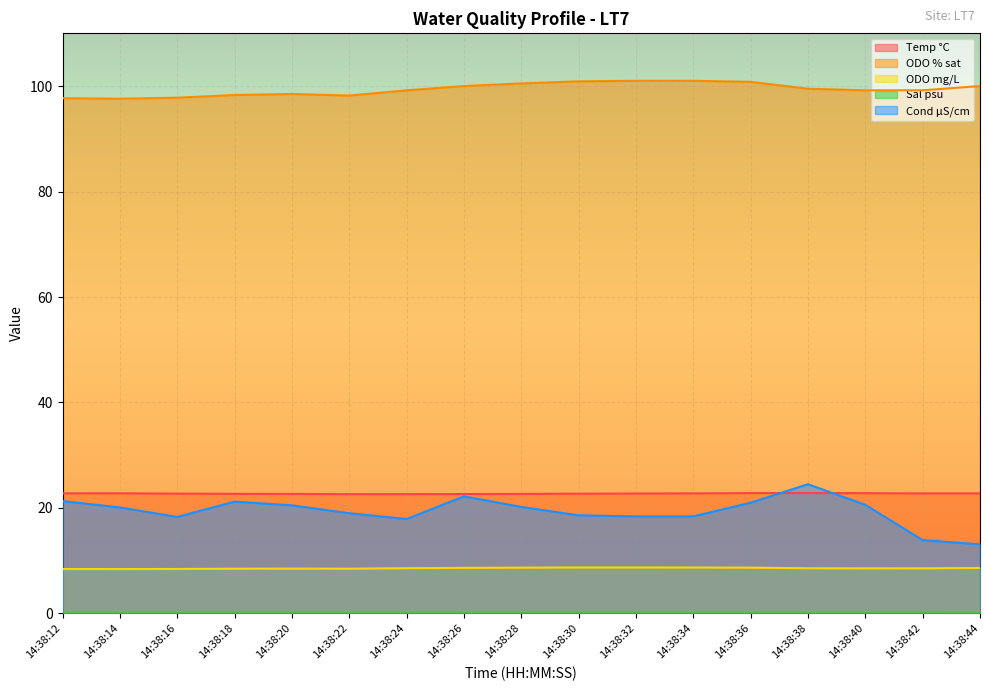

Reading left to right, transcribe all the data shown in this chart.

Temp °C: 22.8	22.8	22.7	22.7	22.7	22.6	22.6	22.6	22.7	22.7	22.7	22.8	22.8	22.8	22.8	22.8	22.8
ODO % sat: 97.7	97.6	97.8	98.3	98.5	98.2	99.2	100.0	100.5	100.9	101.0	101.0	100.8	99.5	99.2	99.2	100.0
ODO mg/L: 8.4	8.4	8.4	8.5	8.5	8.5	8.6	8.6	8.7	8.7	8.7	8.7	8.7	8.6	8.5	8.6	8.6
Sal psu: 0.0	0.0	0.0	0.0	0.0	0.0	0.0	0.0	0.0	0.0	0.0	0.0	0.0	0.0	0.0	0.0	0.0
Cond µS/cm: 21.3	20.1	18.3	21.2	20.5	19.0	17.9	22.2	20.2	18.6	18.4	18.4	21.0	24.5	20.6	13.9	13.1